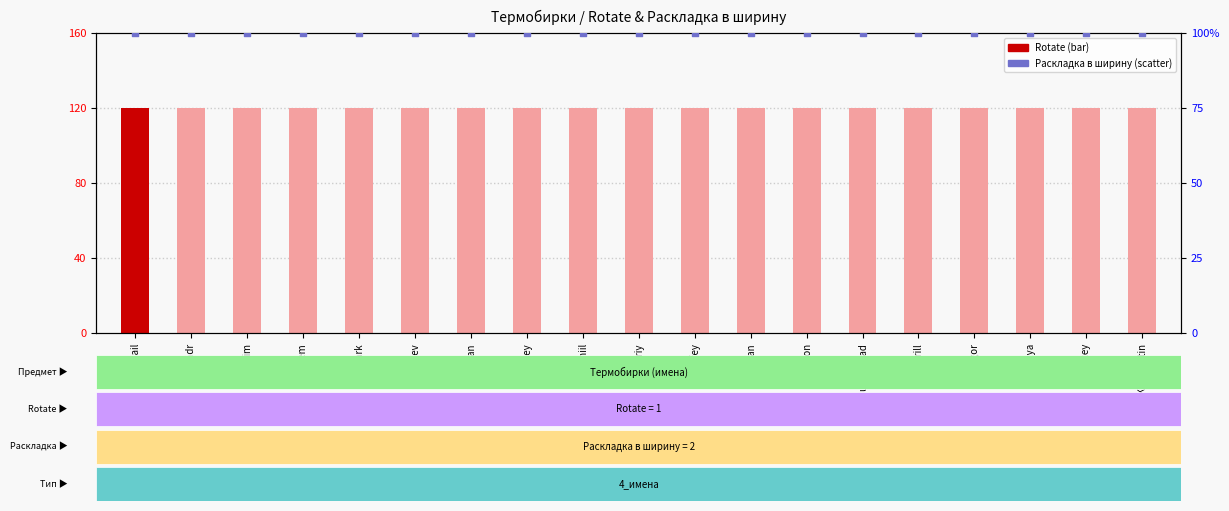

Which series contains the lowest Y value?

Раскладка в ширину